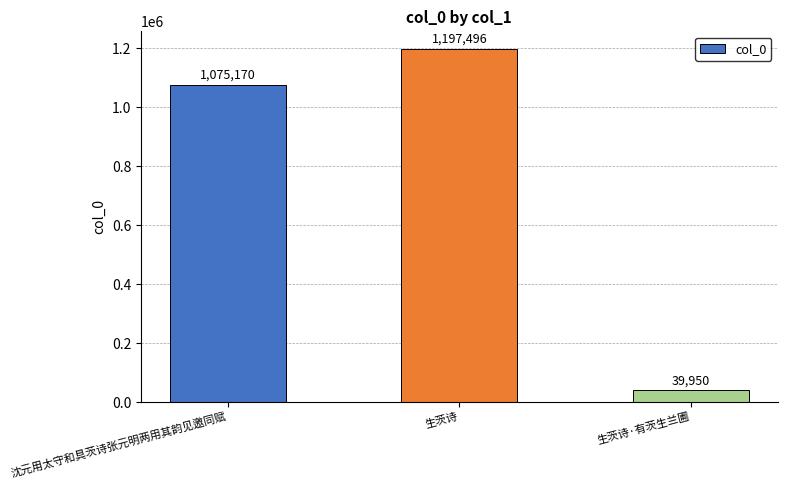

What is the value of the 3rd bar from the left?

39950